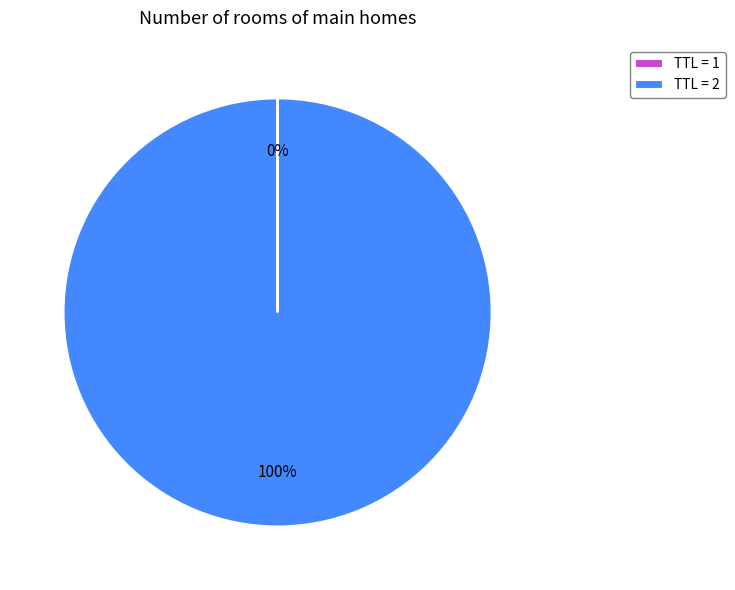

Is it true that TTL = 2 is 100% of the pie?

True